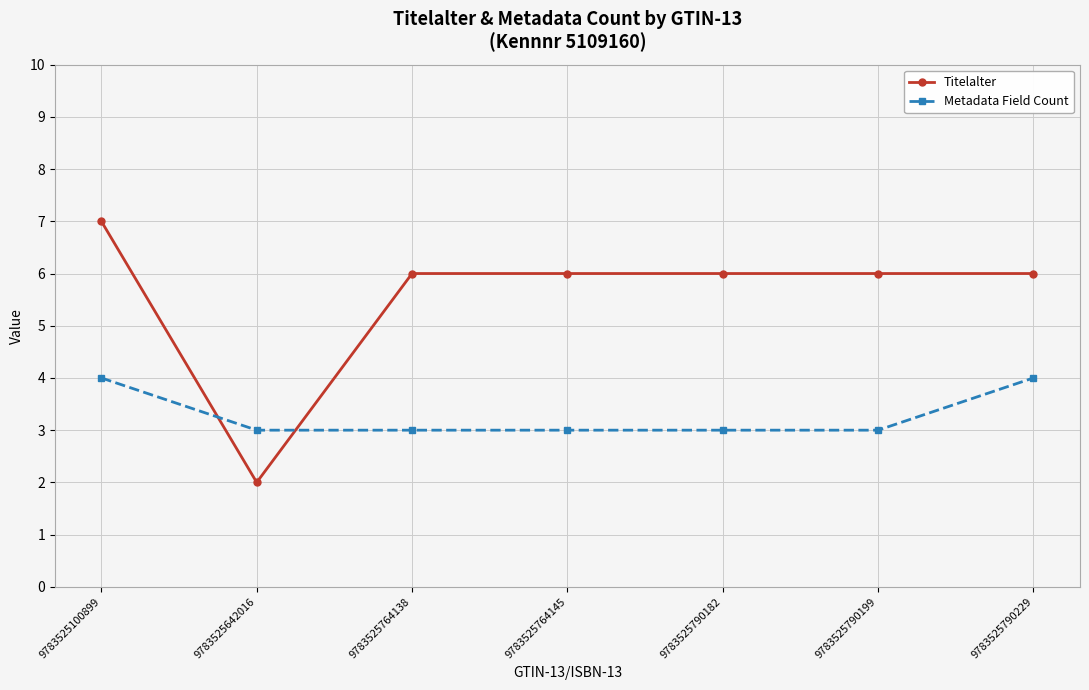

What is the value of the Titelalter point at the 7th from the left?

6